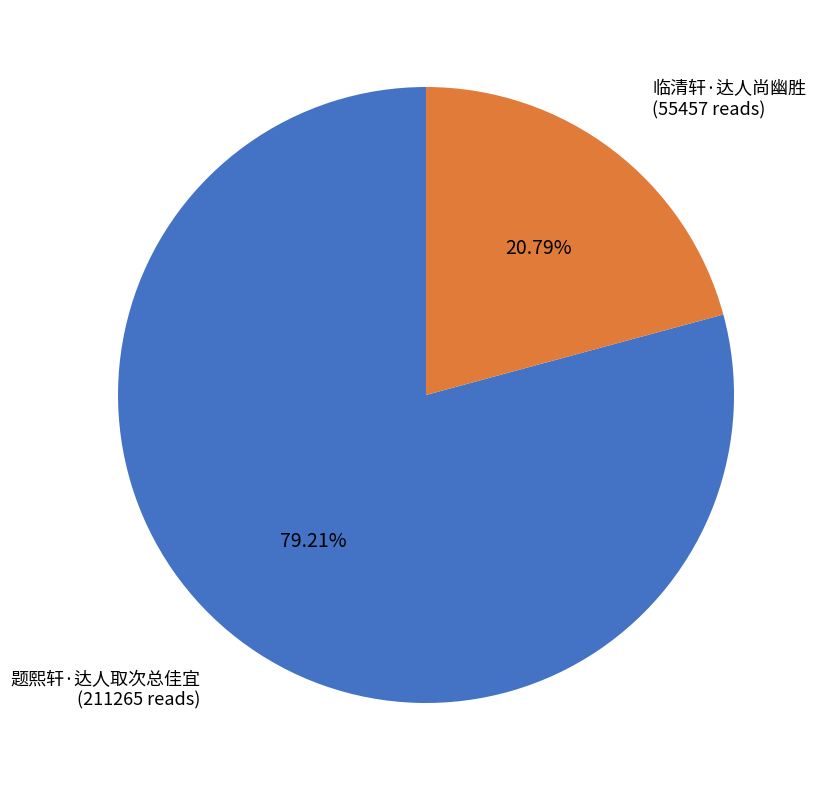

Approximately how many times larger is the value at 题熙轩·达人取次总佳宜 compared to 临清轩·达人尚幽胜?

3.8